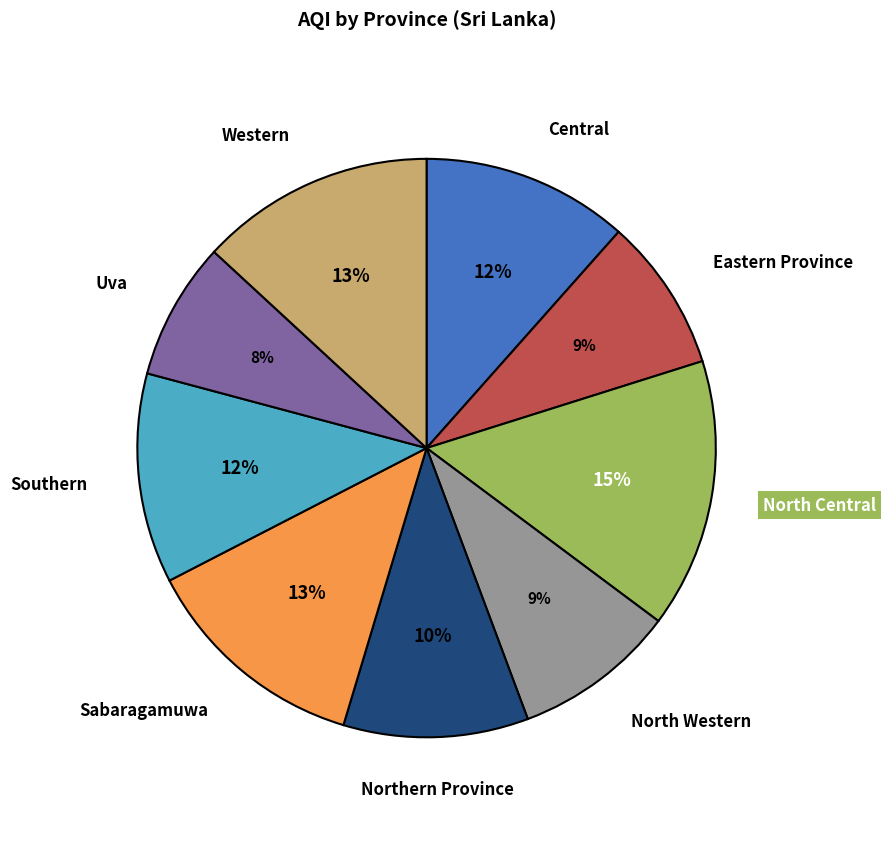

The Western slice represents 4% of the pie. True or false?

False